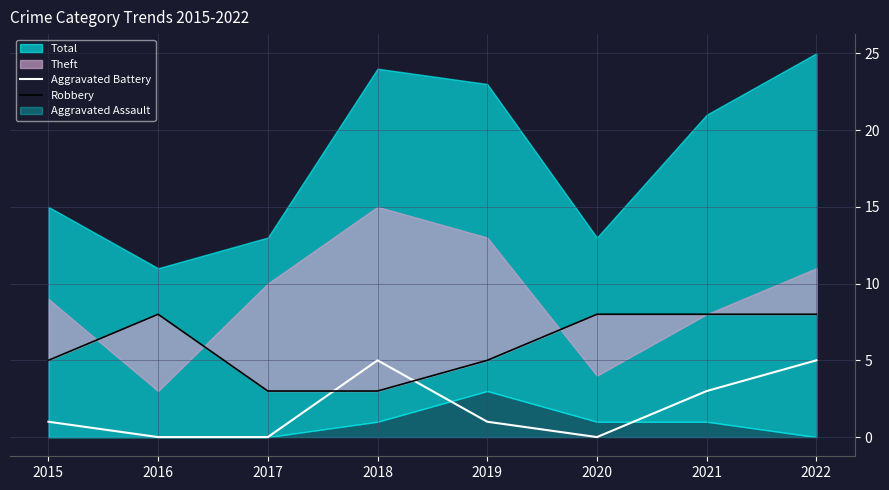

How many values in the Aggravated Battery series exceed 1?

3